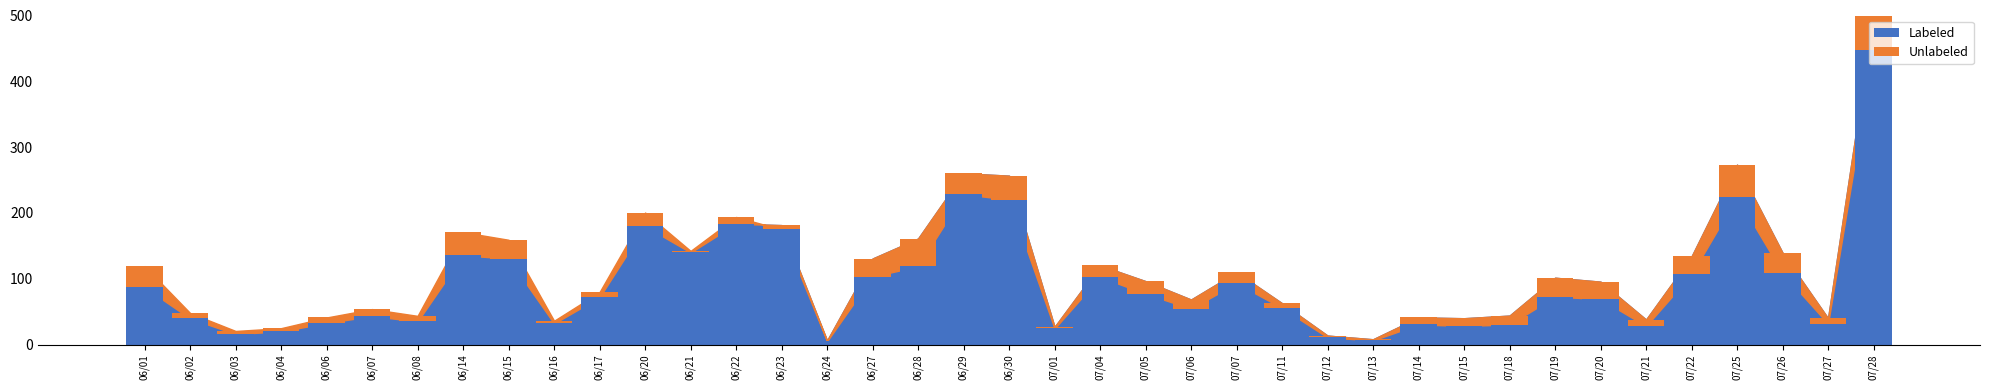

What position from the left is 06/23?

15